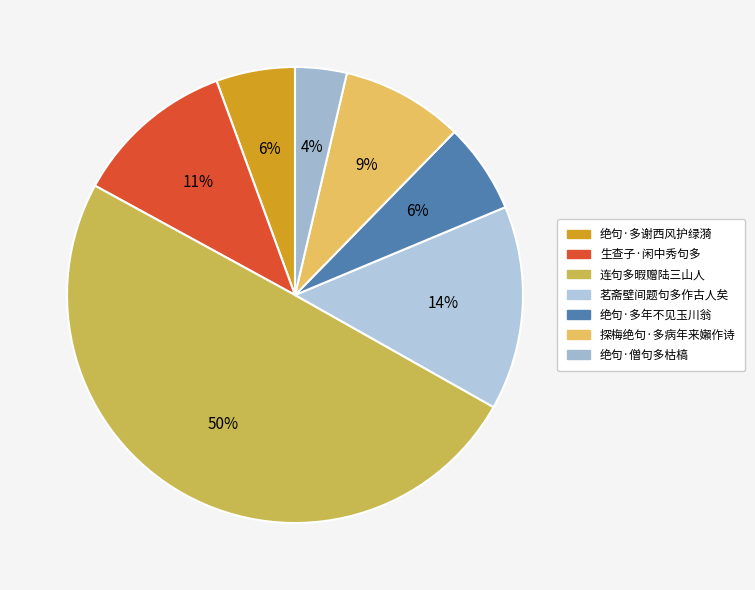

Approximately how many times larger is the value at 绝句·多谢西风护绿漪 compared to 茗斋壁间题句多作古人矣?

0.4